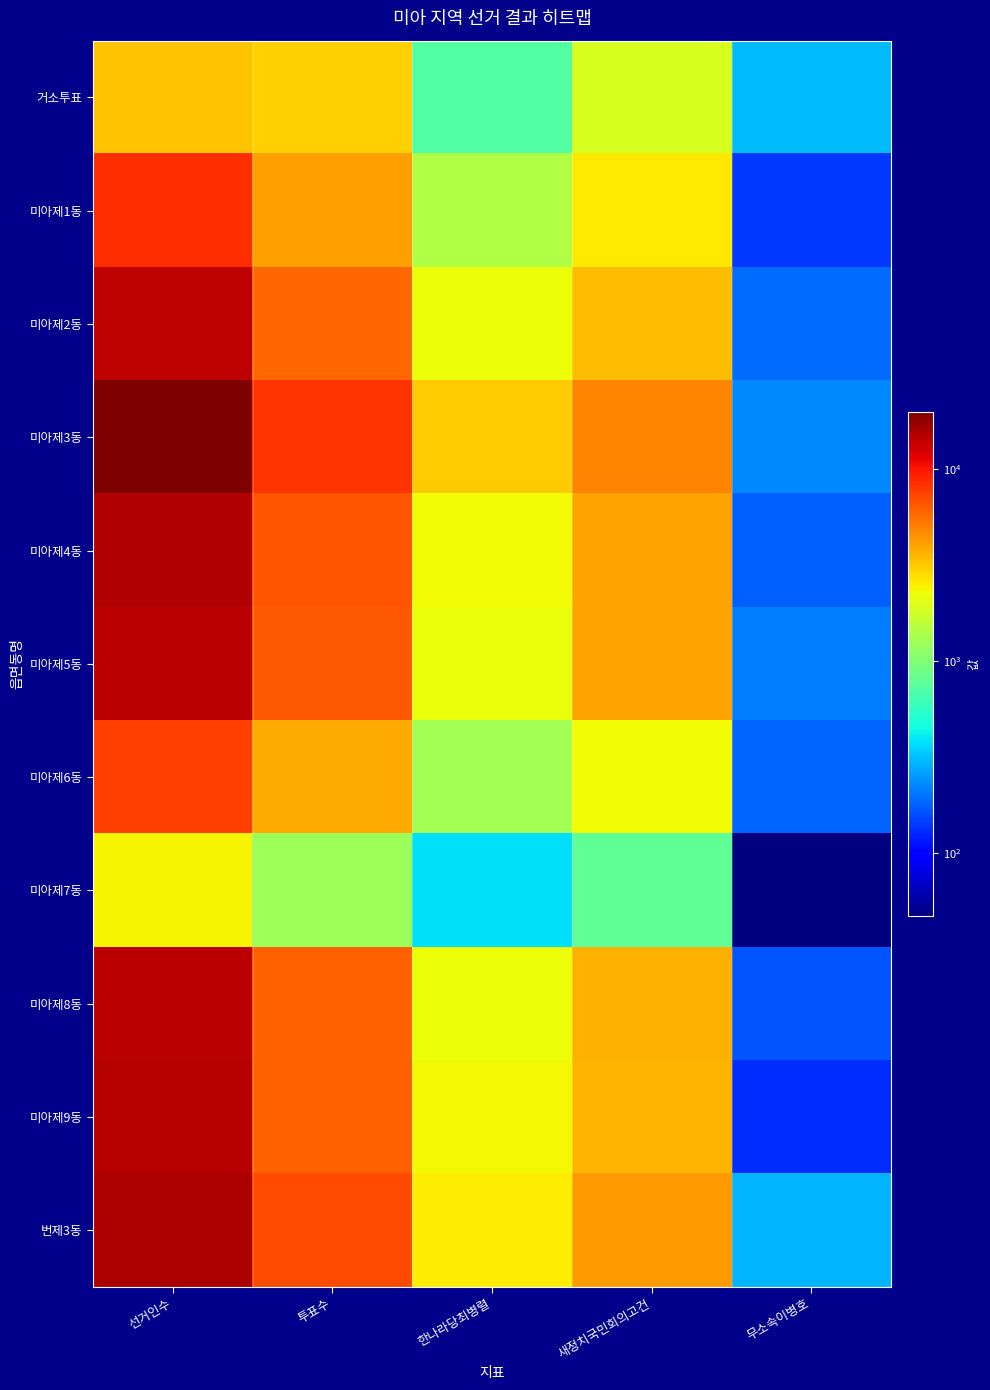

Reading left to right, extract all data points from this chart.

거소투표: 선거인수=3232	투표수=3058	한나라당최병렬=716	새정치국민회의고건=1908	무소속이병호=308
미아제1동: 선거인수=8620	투표수=4168	한나라당최병렬=1423	새정치국민회의고건=2550	무소속이병호=142
미아제2동: 선거인수=14012	투표수=5961	한나라당최병렬=2249	새정치국민회의고건=3435	무소속이병호=192
미아제3동: 선거인수=19891	투표수=8276	한나라당최병렬=3104	새정치국민회의고건=4870	무소속이병호=224
미아제4동: 선거인수=14982	투표수=6599	한나라당최병렬=2309	새정치국민회의고건=4028	무소속이병호=180
미아제5동: 선거인수=14511	투표수=6503	한나라당최병렬=2186	새정치국민회의고건=4031	무소속이병호=209
미아제6동: 선거인수=7605	투표수=3817	한나라당최병렬=1287	새정치국민회의고건=2271	무소속이병호=183
미아제7동: 선거인수=2414	투표수=1233	한나라당최병렬=378	새정치국민회의고건=792	무소속이병호=47
미아제8동: 선거인수=14407	투표수=6166	한나라당최병렬=2254	새정치국민회의고건=3680	무소속이병호=167
미아제9동: 선거인수=14924	투표수=6167	한나라당최병렬=2367	새정치국민회의고건=3577	무소속이병호=132
번제3동: 선거인수=15403	투표수=7162	한나라당최병렬=2538	새정치국민회의고건=4220	무소속이병호=296